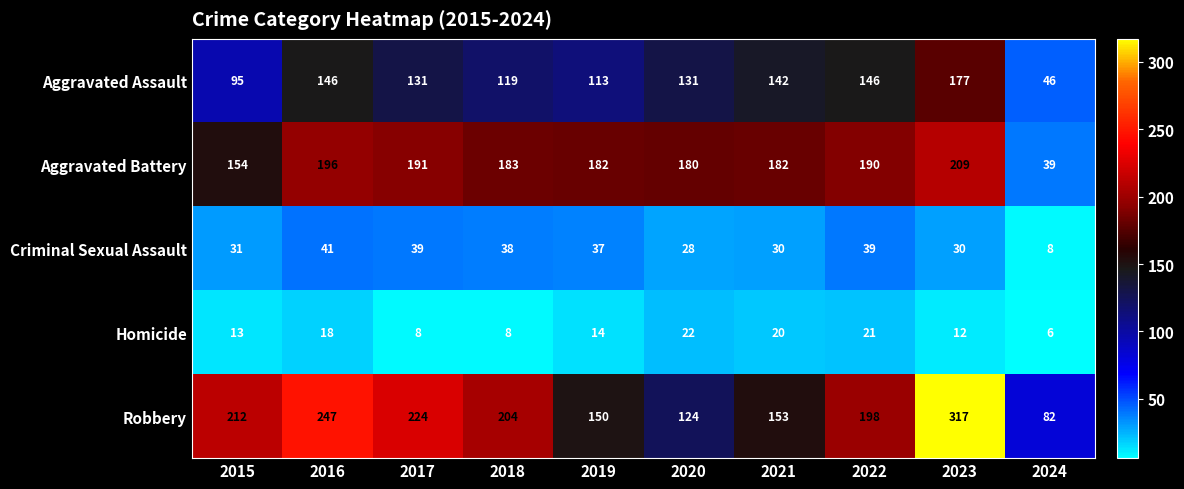

Count the number of categories in the chart.

10